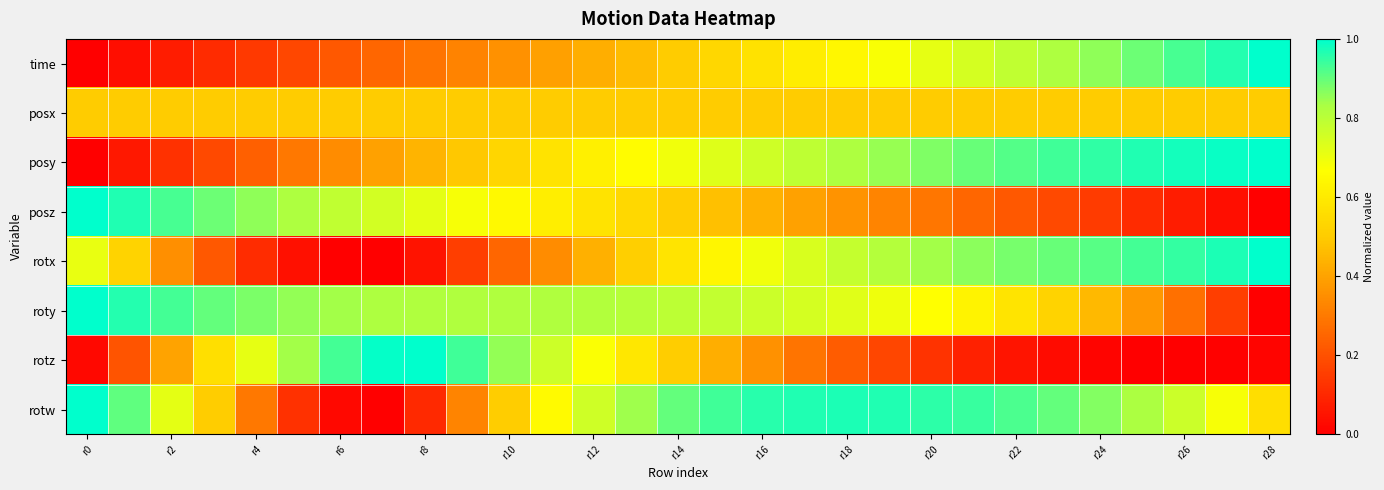

At how many categories does at least one series exceed 0?

29